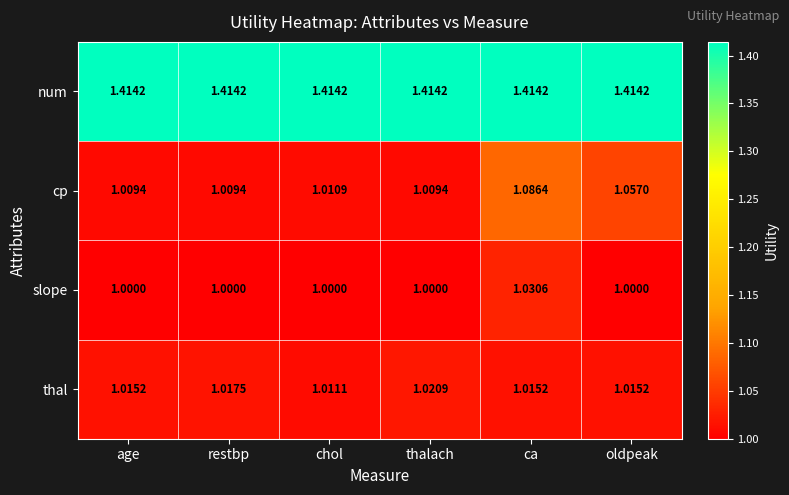

Which series has the largest total across all categories?

num